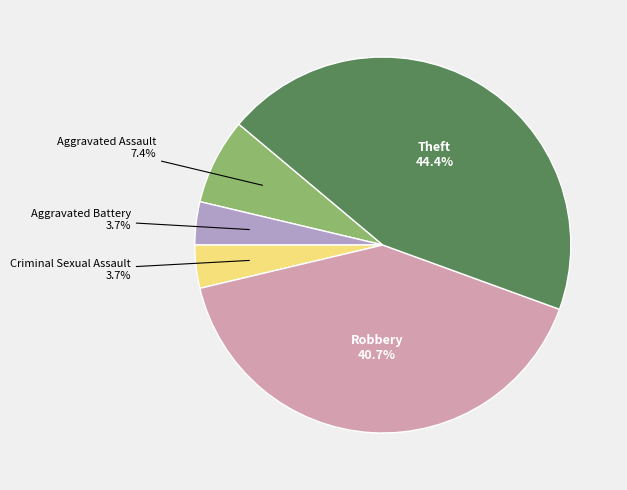

Is there a majority slice in this chart?

No